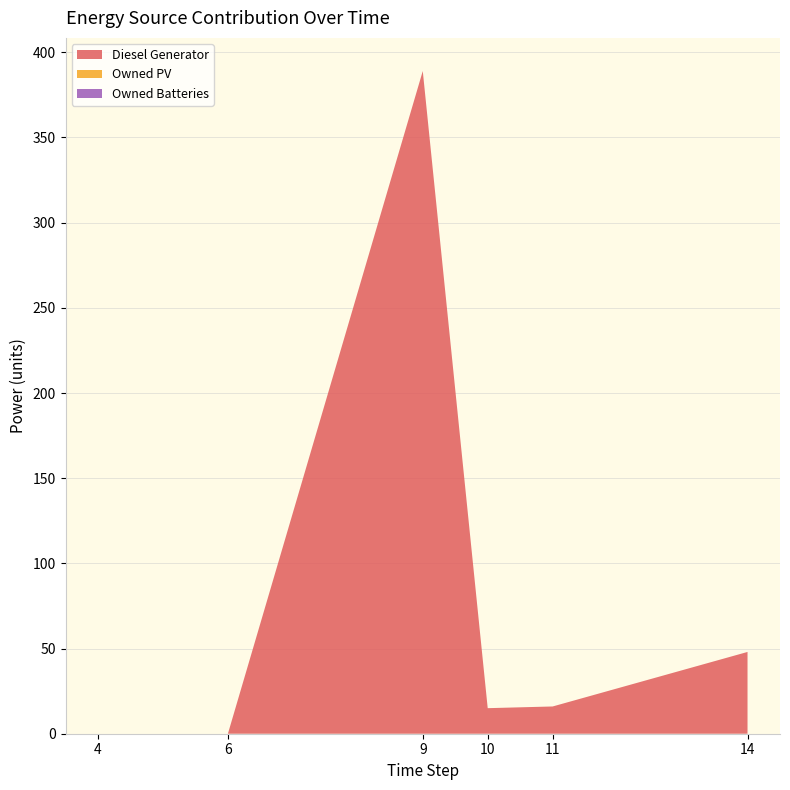

Reading right to left, what are all the values shown in this chart?

Diesel Generator: col_14=48	col_11=16	col_10=15	col_9=389	col_6=0	col_4=0
Owned PV: col_14=0	col_11=0	col_10=0	col_9=0	col_6=0	col_4=0
Owned Batteries: col_14=0	col_11=0	col_10=0	col_9=0	col_6=0	col_4=0